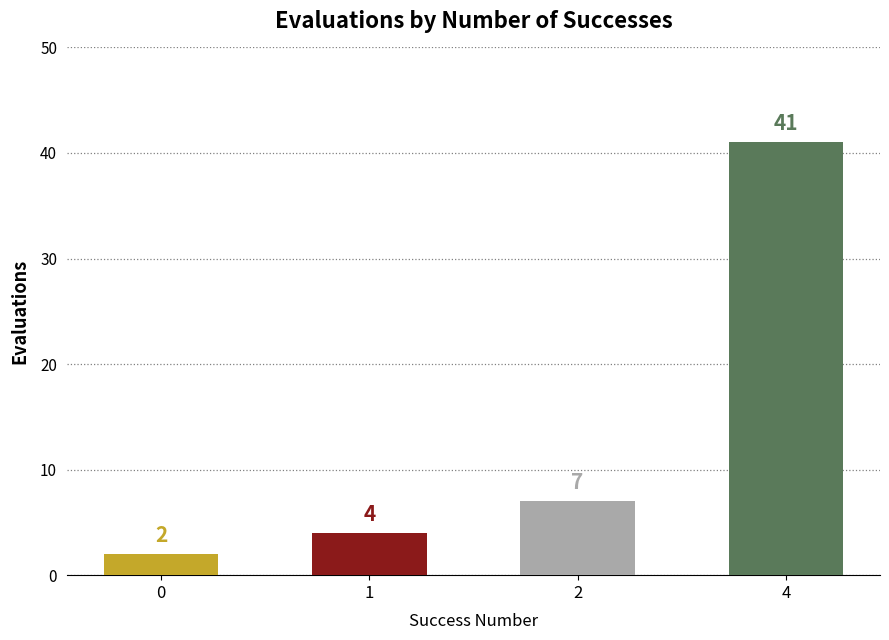

What is the ratio of the value at 1 to the value at 2?

0.6